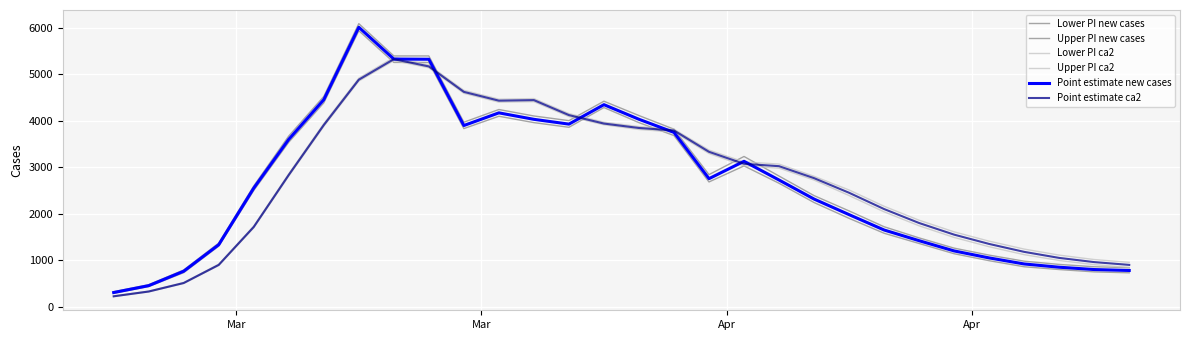

What is the sum of all Lower PI new cases values?

77979